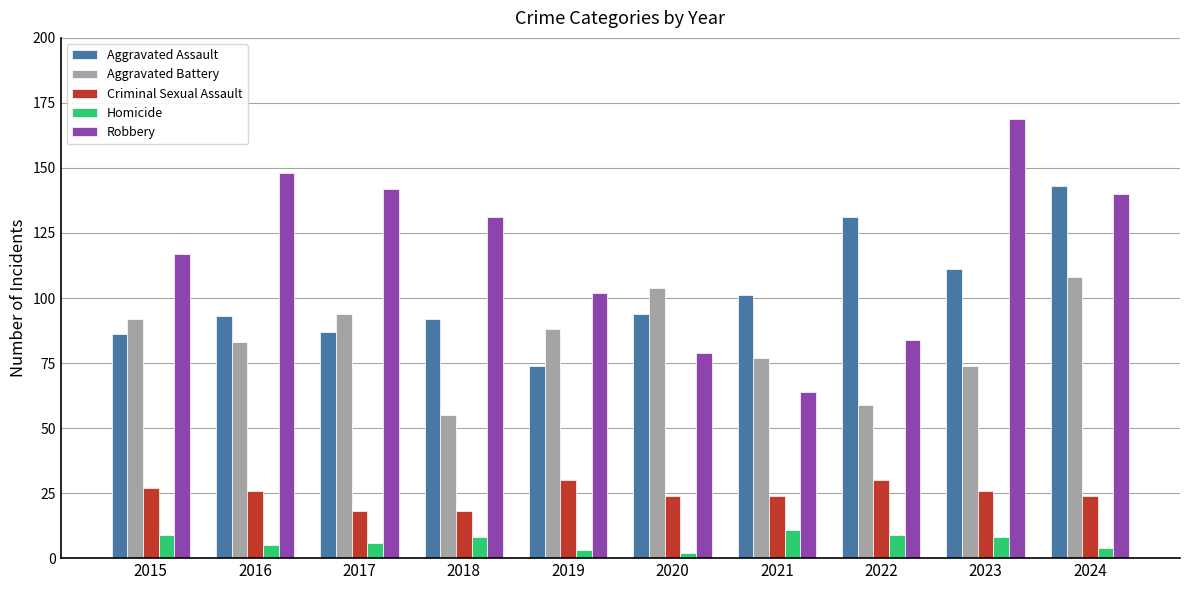

The value of Aggravated Assault at 2024 is 65. True or false?

False